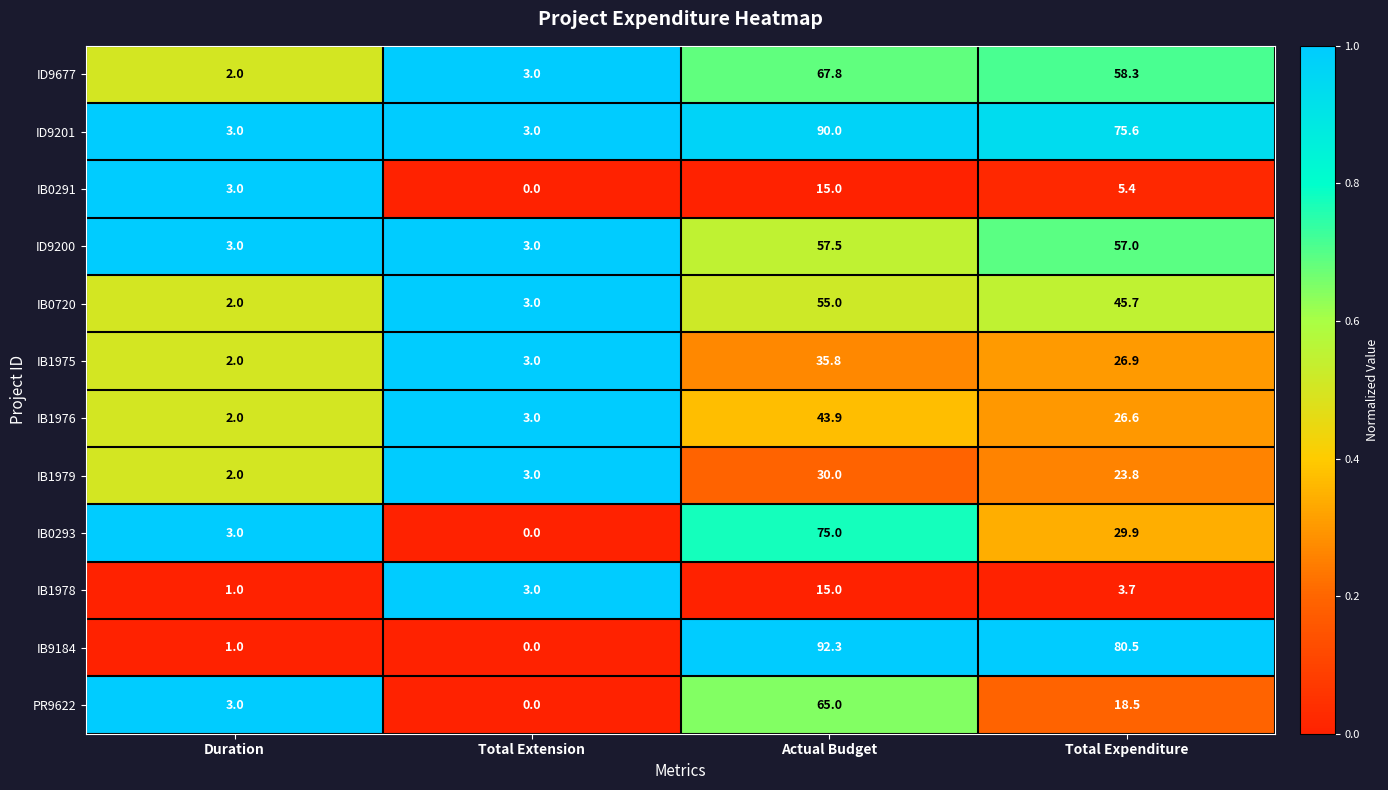

At how many categories does at least one series exceed 0?

4